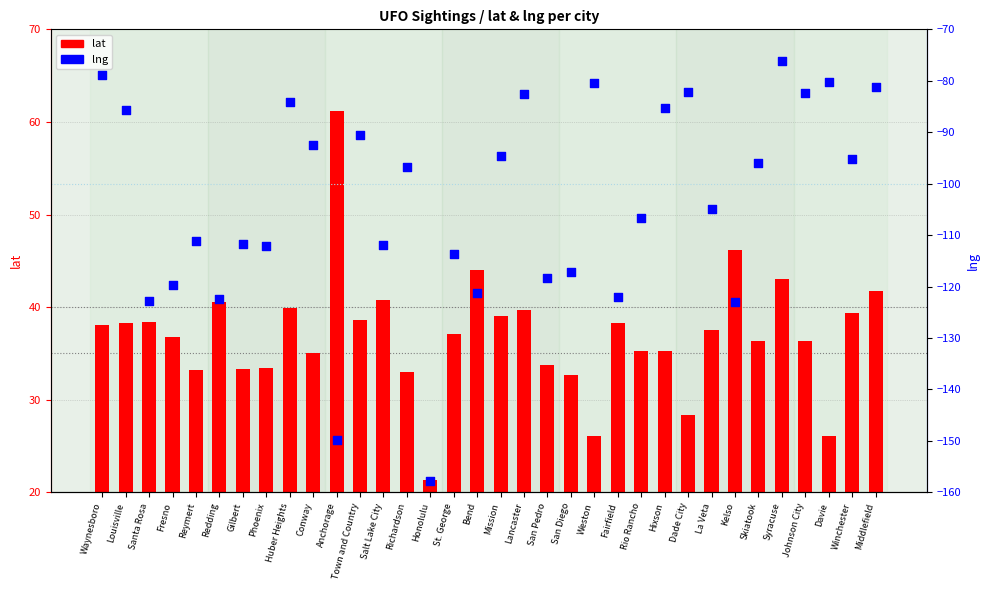

Which series has the largest Y range (max minus min)?

lng